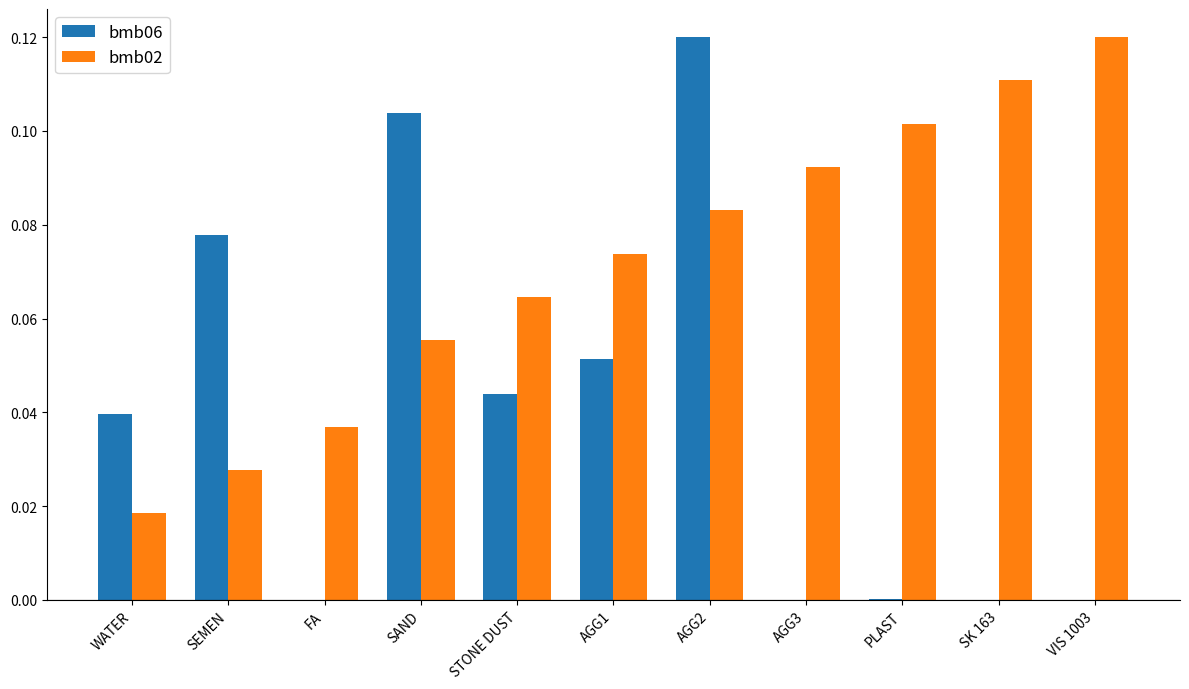

Is the value of bmb02 at PLAST greater than the value of bmb06 at AGG3?

Yes